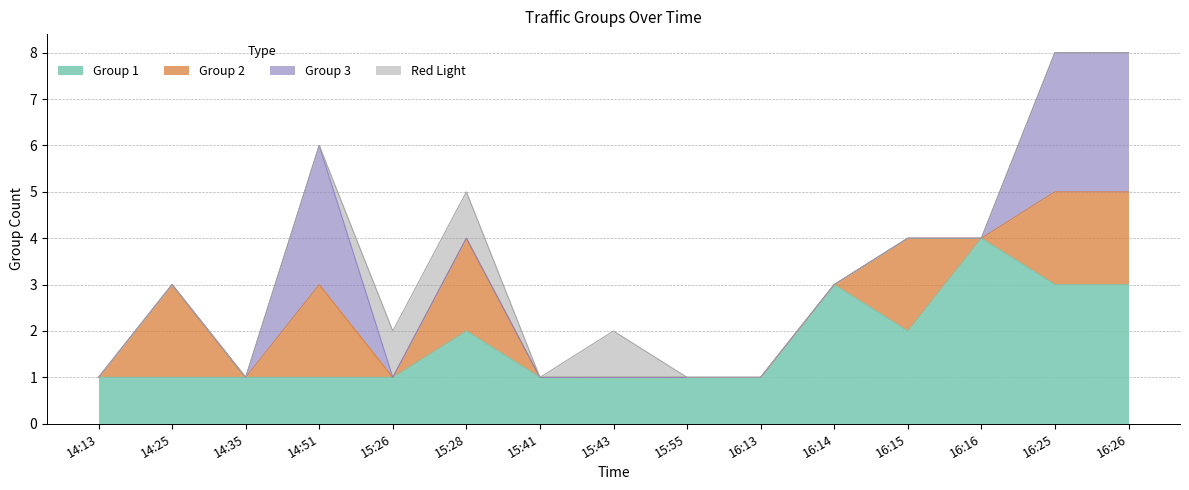

What is the total value across all series at 14:35?

1